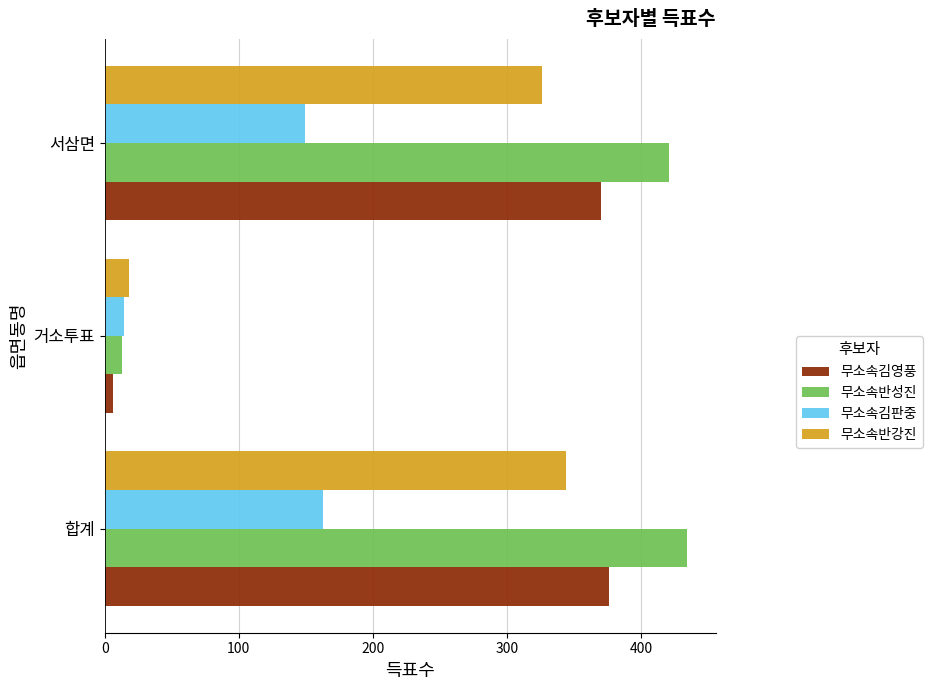

At which category does the chart reach its minimum across all series?

거소투표